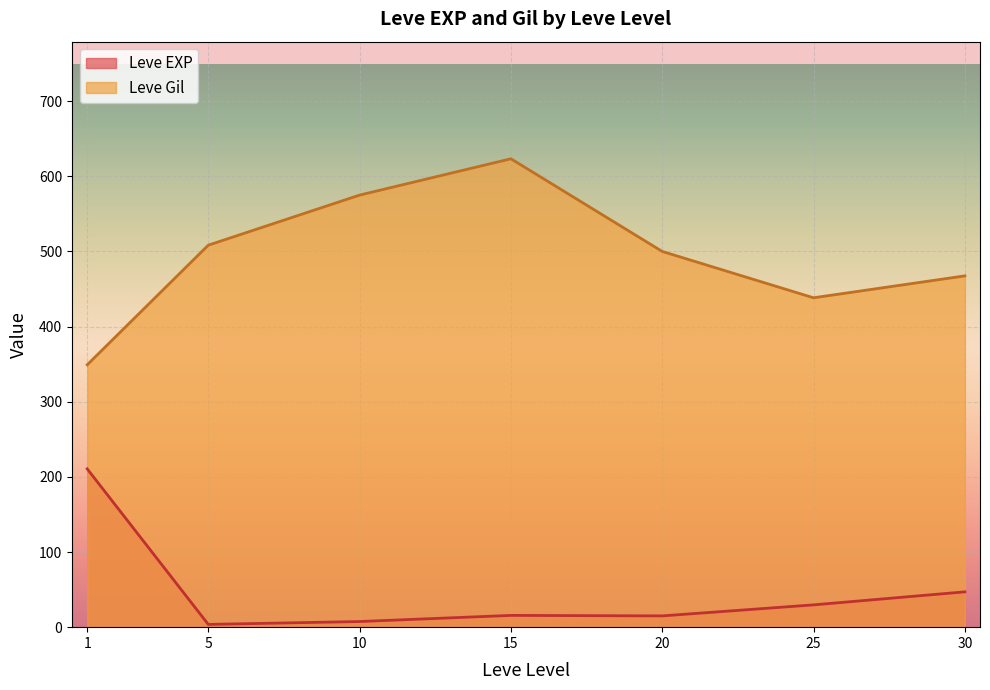

True or false: Leve EXP and Leve Gil intersect in this chart.

False